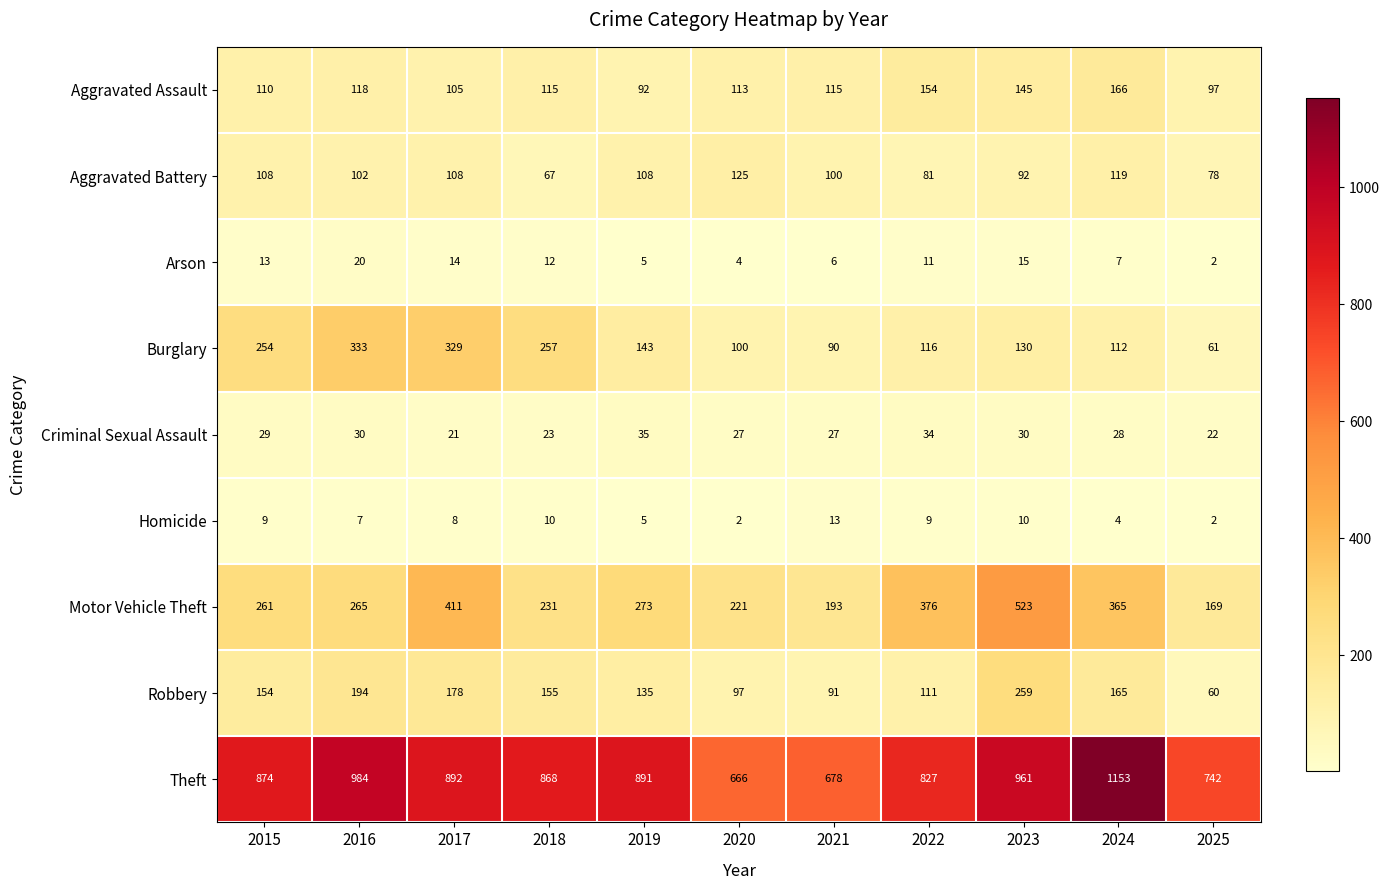

Between 2015 and 2025, which series saw the biggest shift?

Burglary